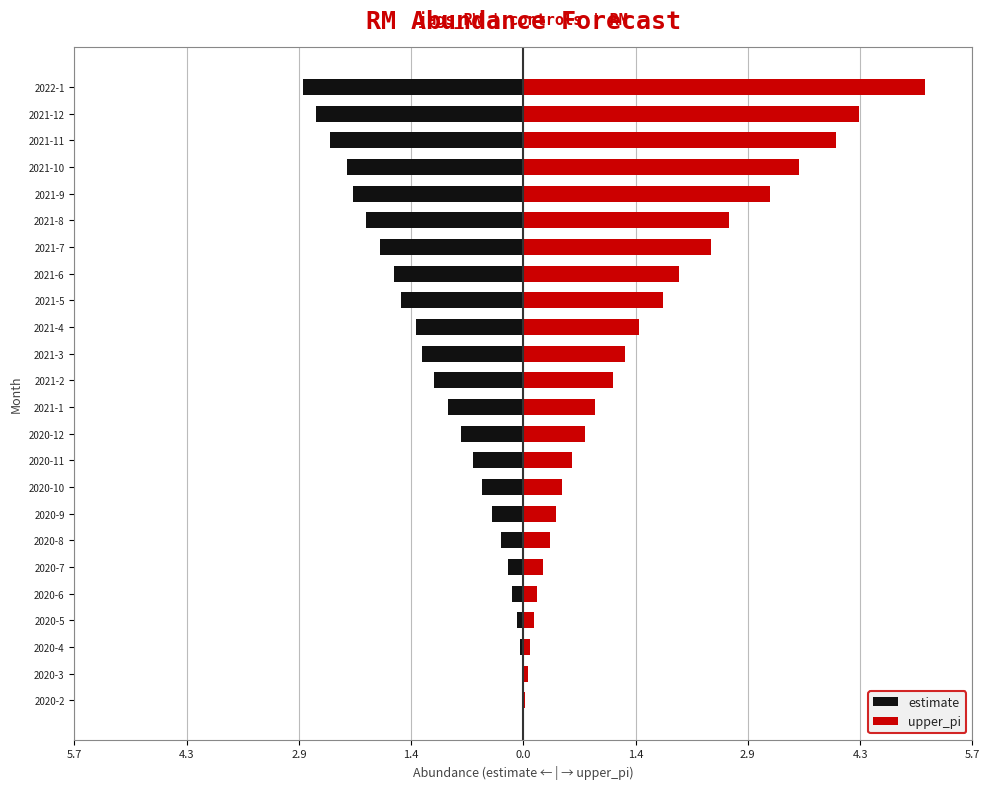

What are all the series names shown in the legend?

estimate, upper_pi